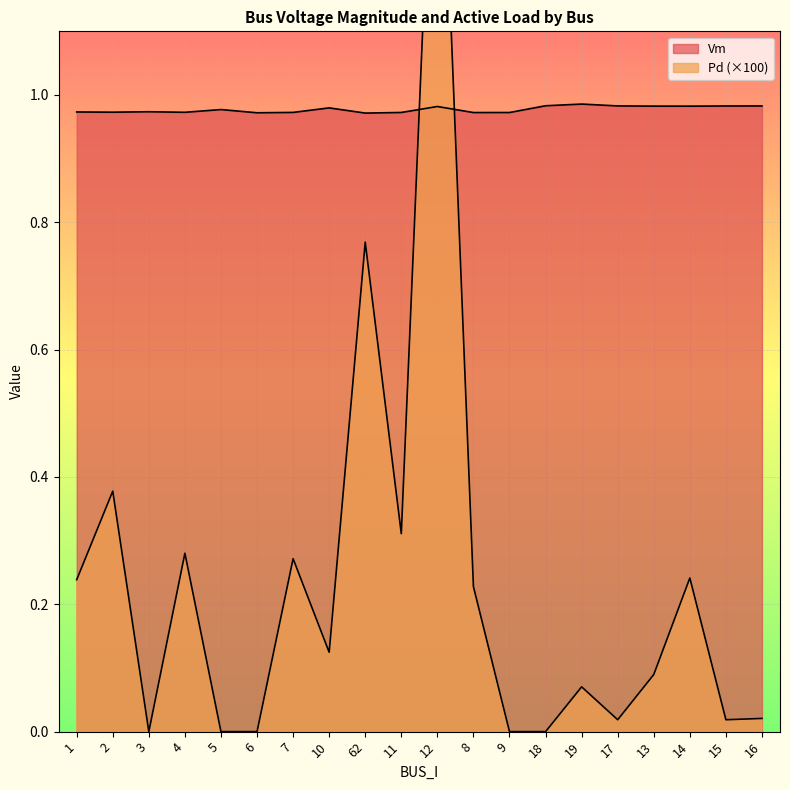

Reading left to right, extract all data points from this chart.

Vm: 1.0	1.0	1.0	1.0	1.0	1.0	1.0	1.0	1.0	1.0	1.0	1.0	1.0	1.0	1.0	1.0	1.0	1.0	1.0	1.0
Pd: 0.2	0.4	0.0	0.3	0.0	0.0	0.3	0.1	0.8	0.3	1.6	0.2	0.0	0.0	0.1	0.0	0.1	0.2	0.0	0.0